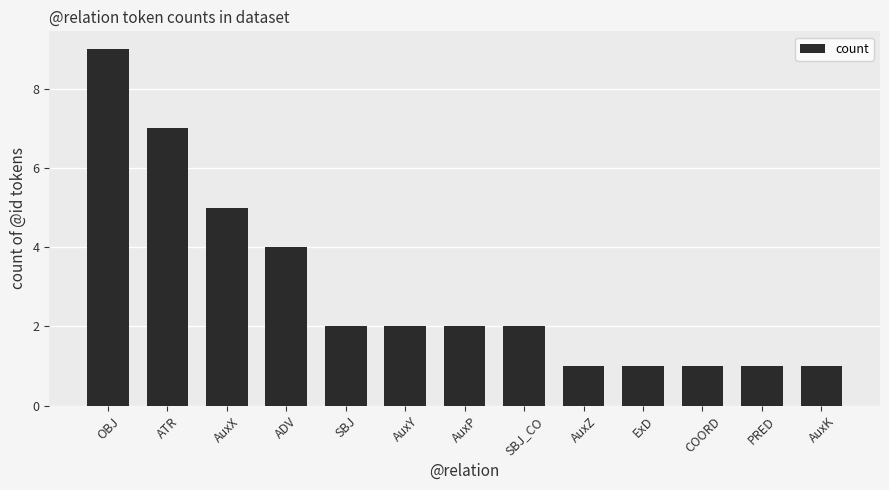

Which category has the highest value across all series?

OBJ